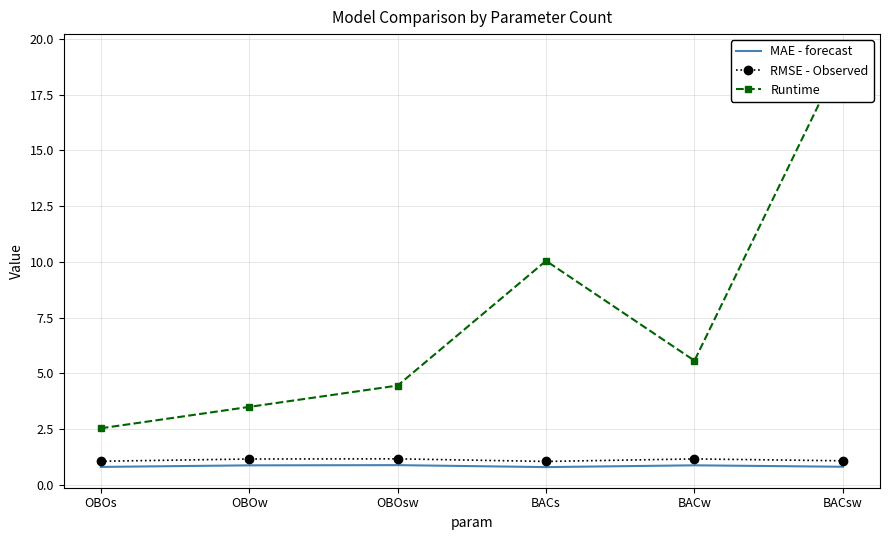

At which category is the sum across all series the highest?

BACsw